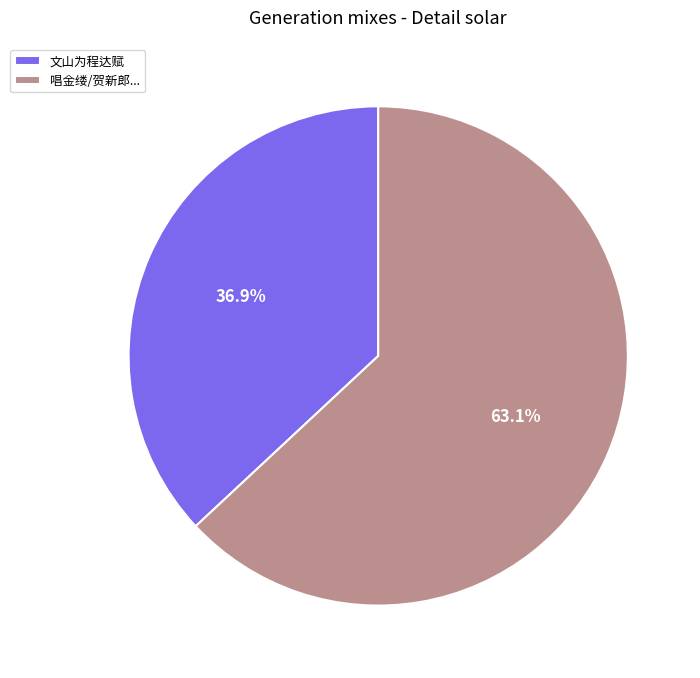

How much of the chart is everything except 文山为程达赋?

63.1%